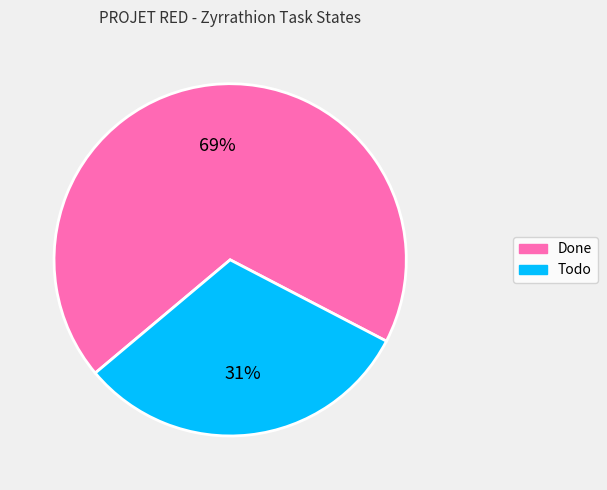

Rank the categories by value from lowest to highest.

Todo, Done